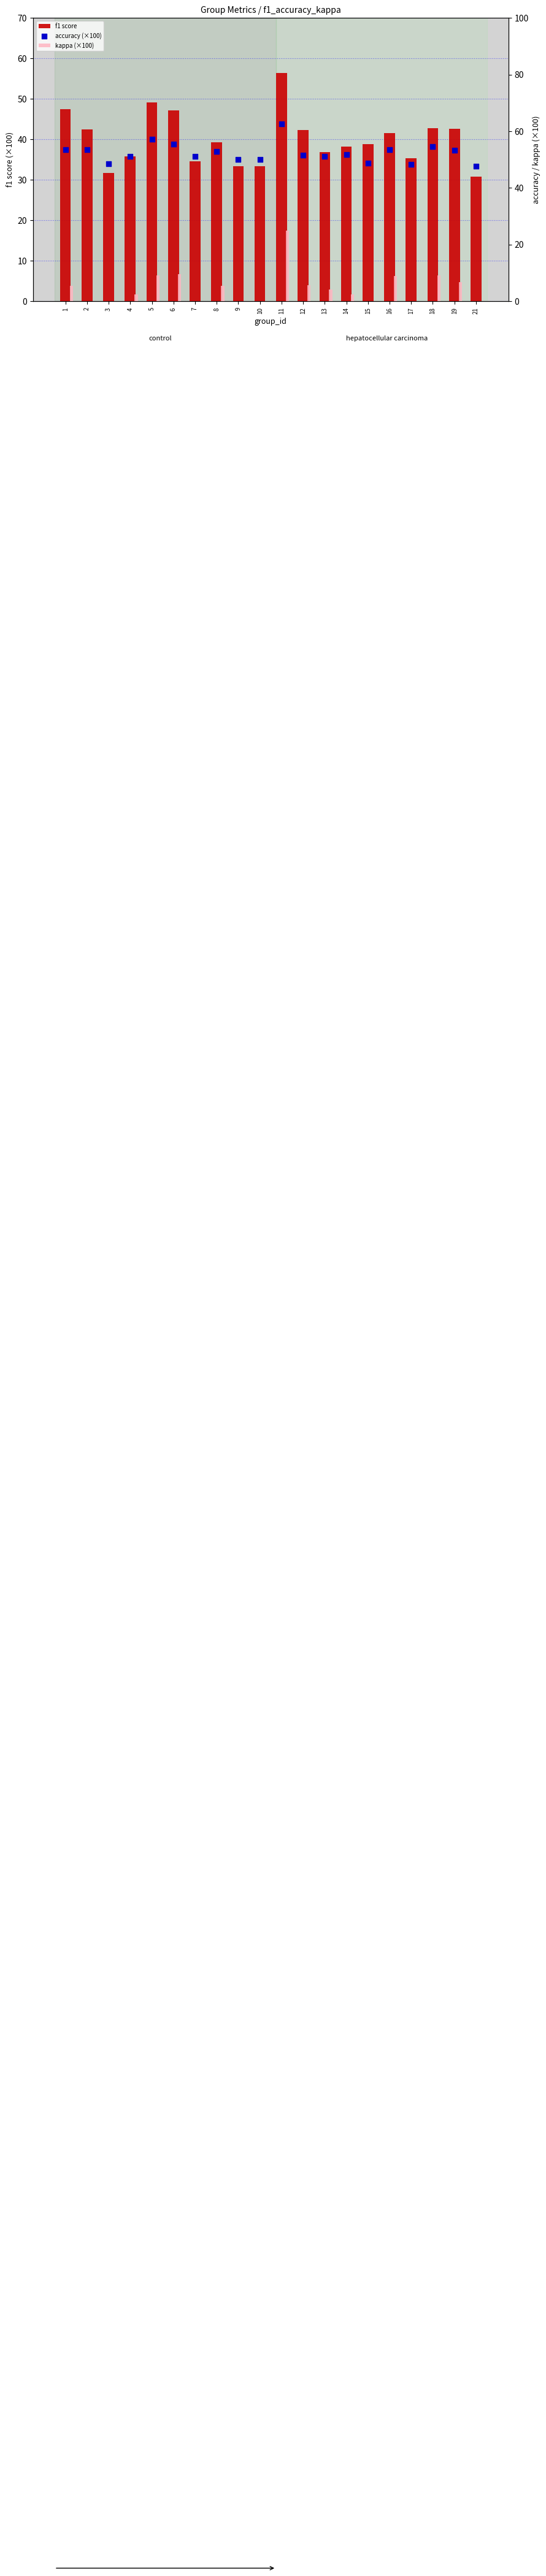

At which category is the sum across all series the highest?

11